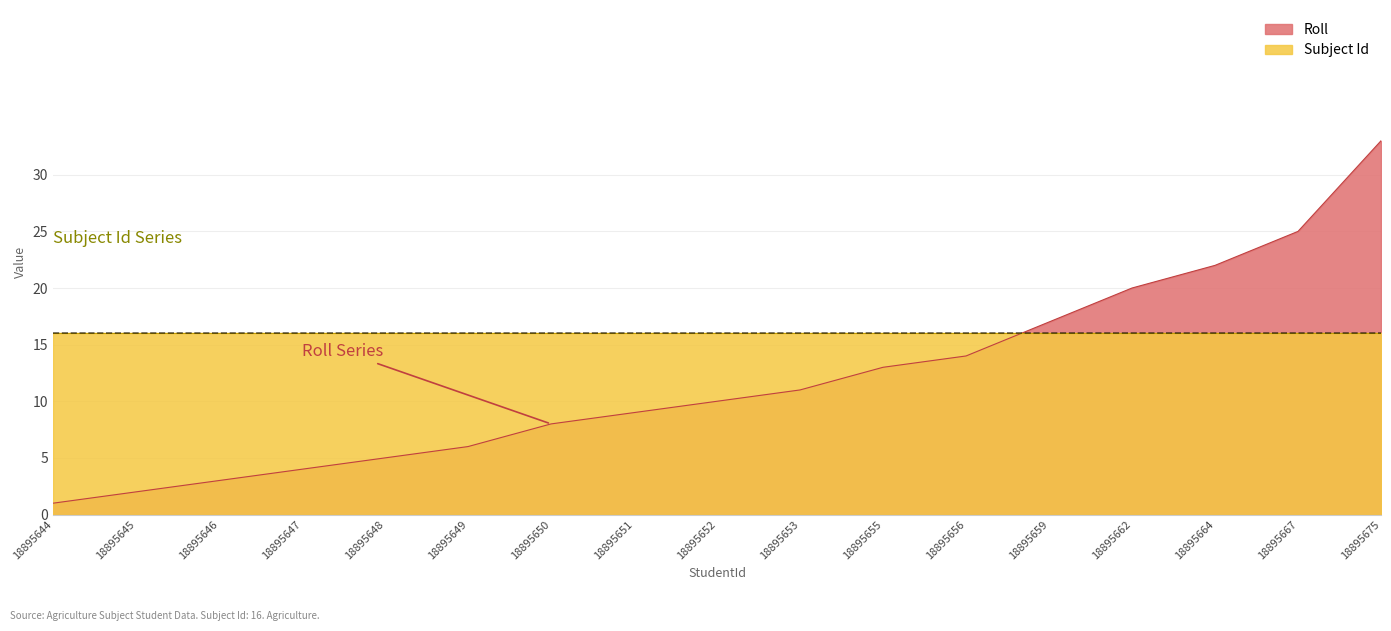

List the series in order of their overall mean, lowest first.

Roll, Subject Id